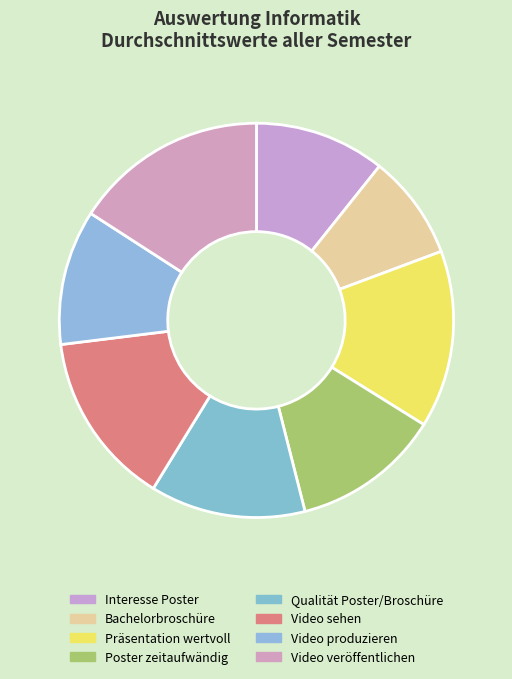

How many slices are in this pie chart?

8